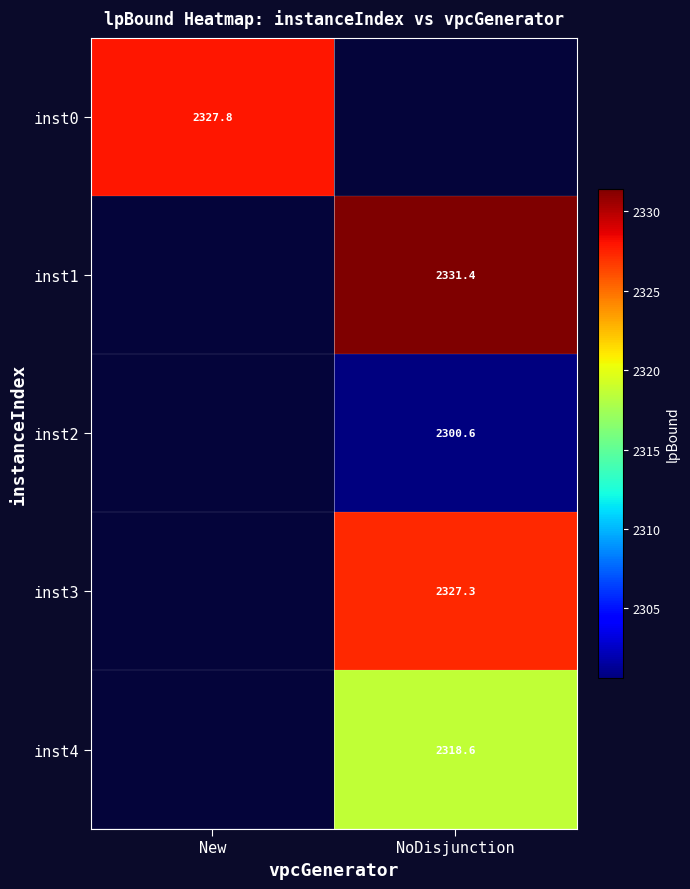

List the labels in order of inst0 value, largest first.

New, NoDisjunction